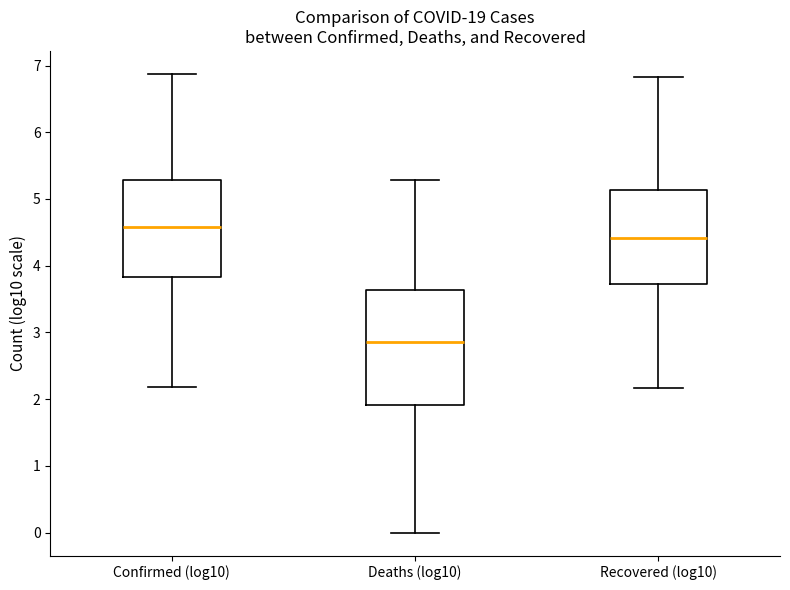

Where is the lower edge of the box for Recovered (log10) on the y-axis? The values are not printed on the chart, so give them approximately, as read against the axis.

3.7